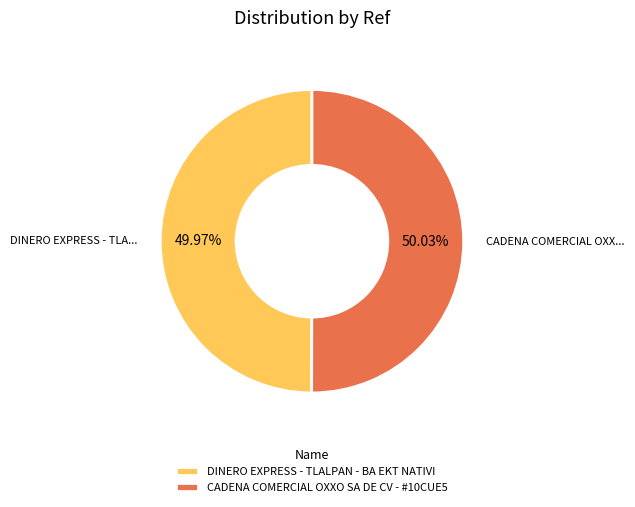

Is it true that CADENA COMERCIAL OXXO SA DE CV - #10CUE5 is 50% of the pie?

True